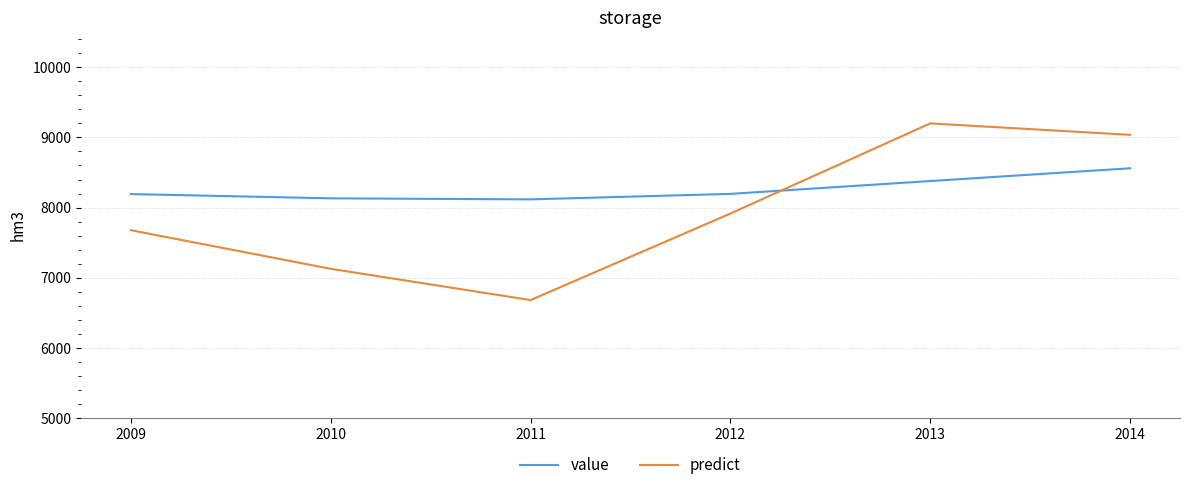

List the series in order of their overall mean, highest first.

value, predict